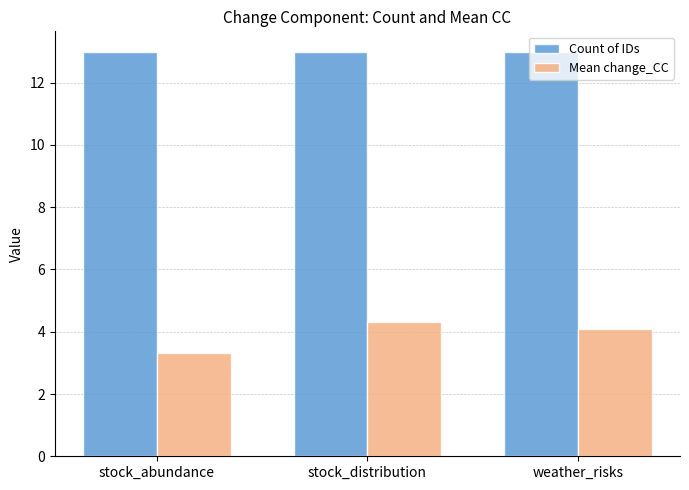

How many groups of bars are there?

3